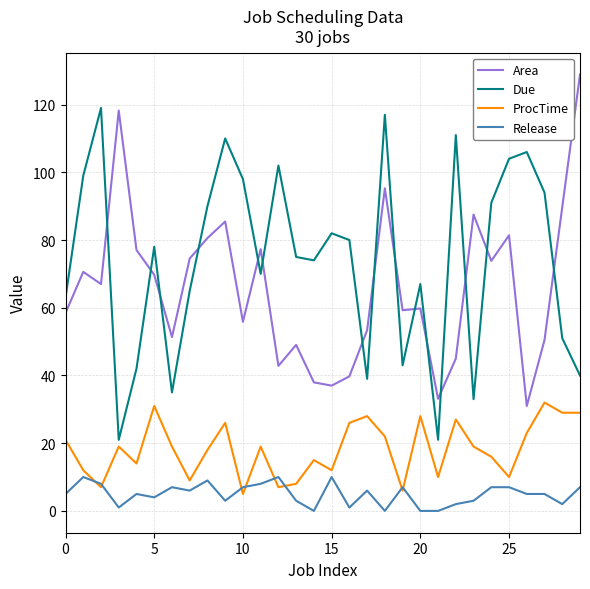

What is the sum of all Due values?

2220.0